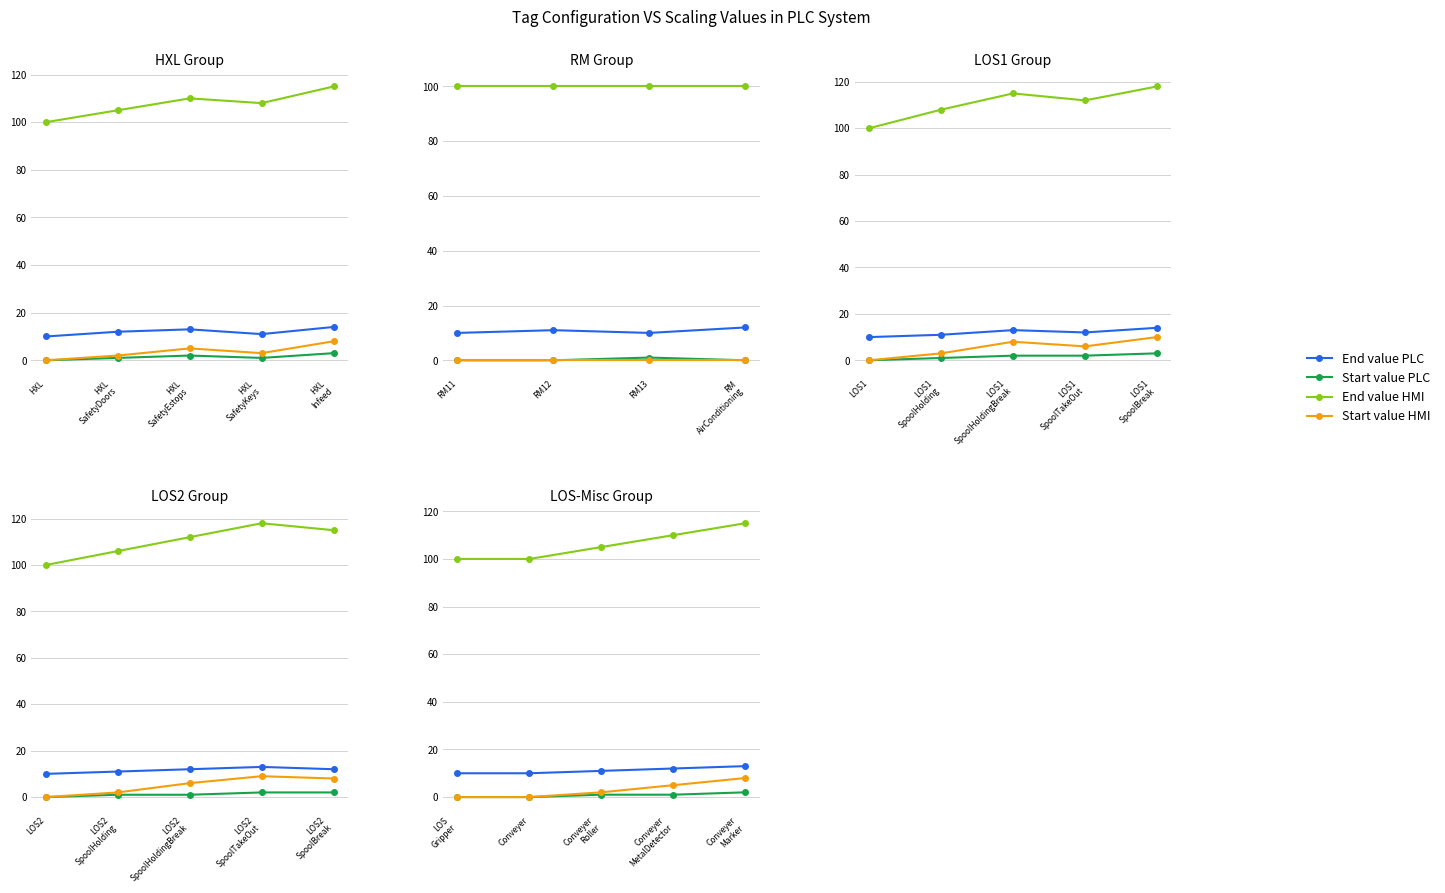

True or false: Start value HMI has more than 2 interior local peaks.

False